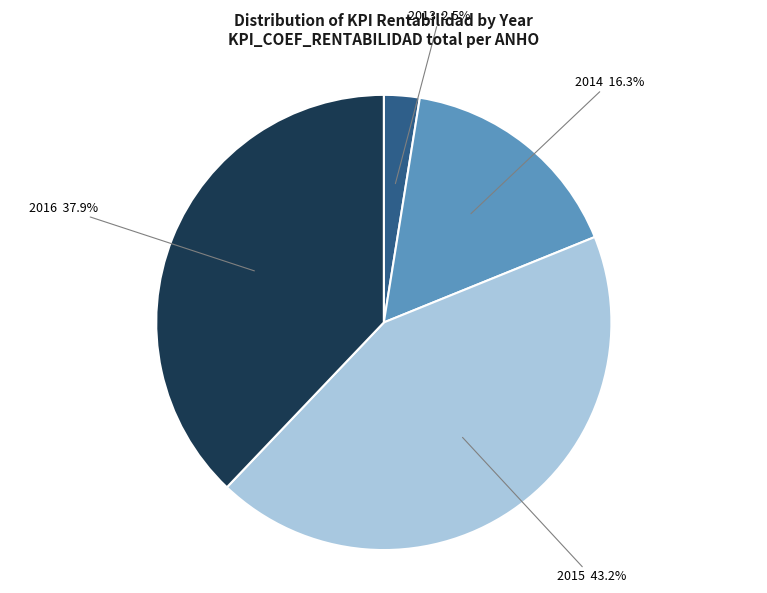

Is there any slice that represents more than half of the pie?

No